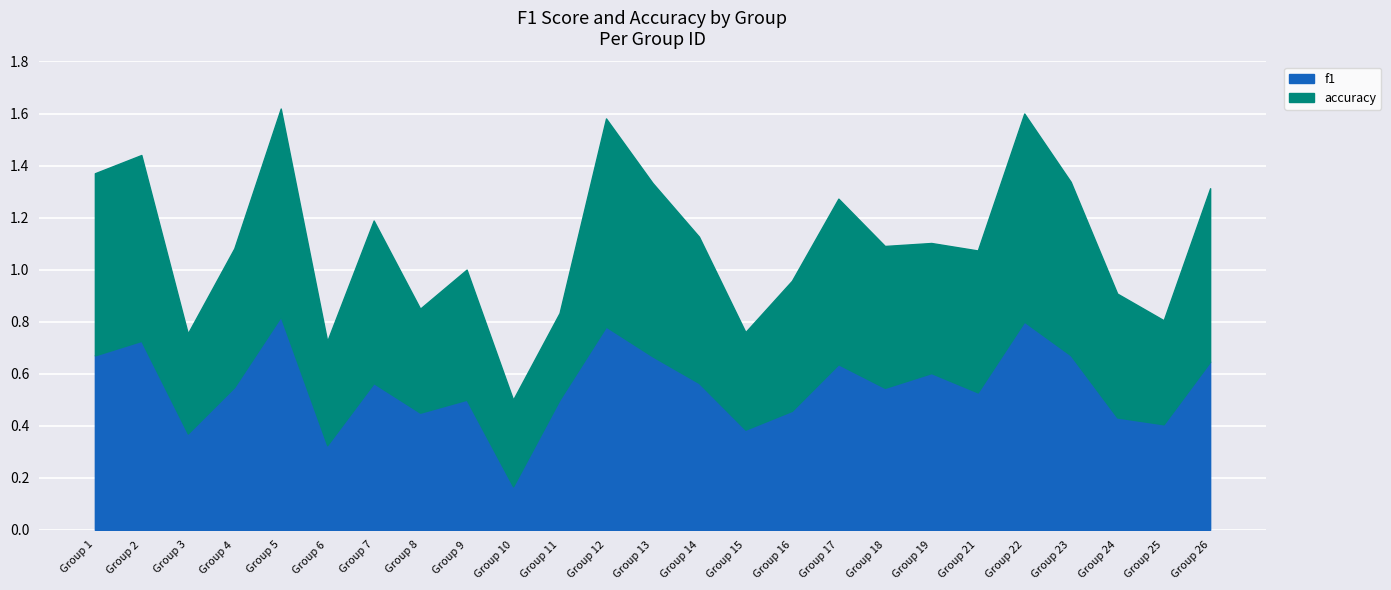

Is it true that accuracy equals 0.4 at 25?

True